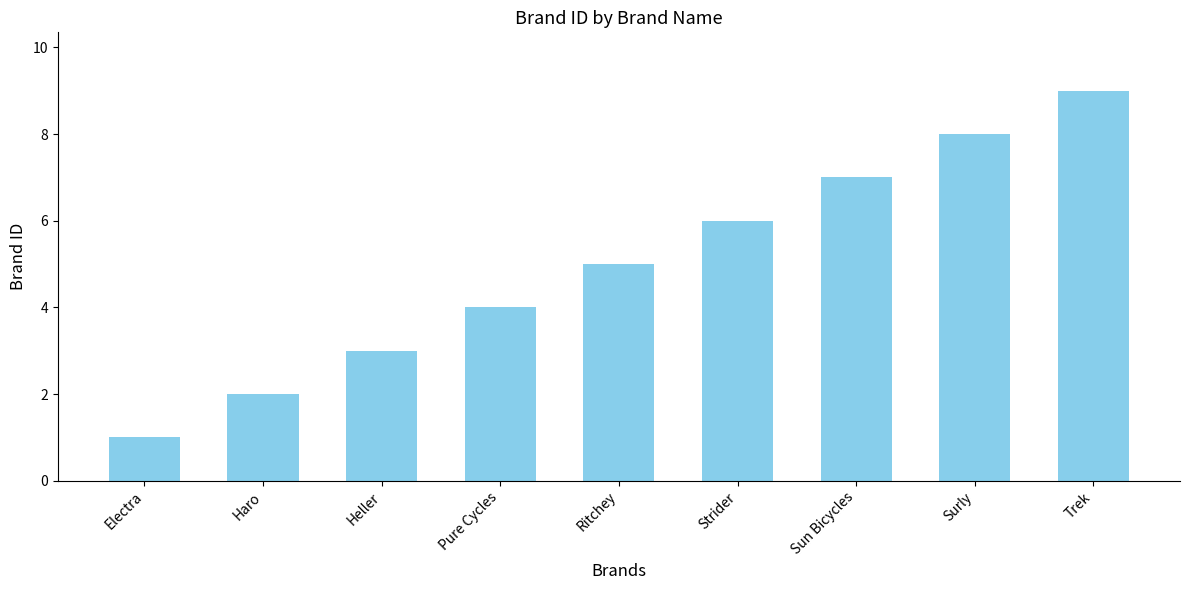

The value at Electra is 2. True or false?

False